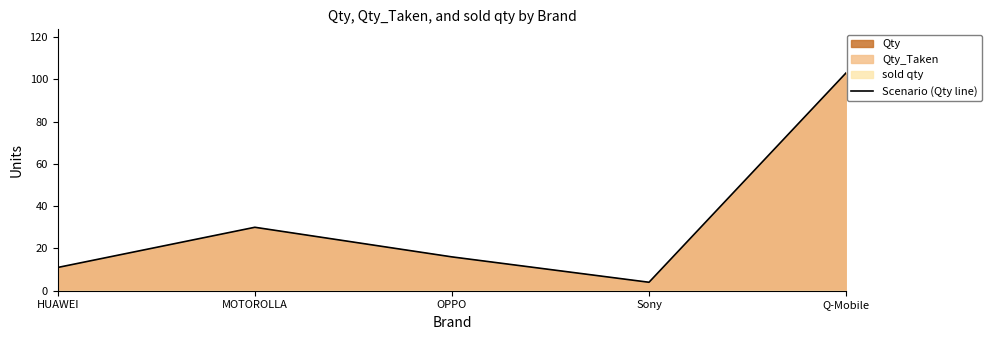

What is the minimum value shown in the chart?

4